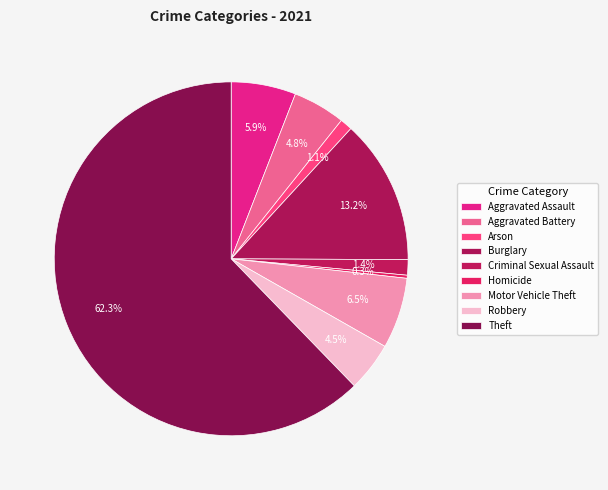

What is the change in value from Burglary to Theft?

+174